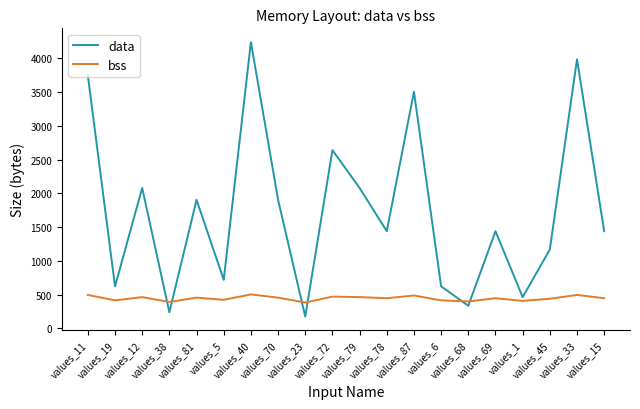

The value of bss at values_78 is 803. True or false?

False